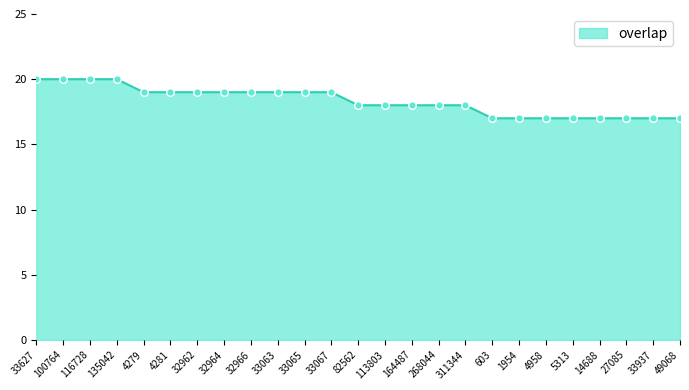

Which has a higher value, 49068 or 33067?

33067